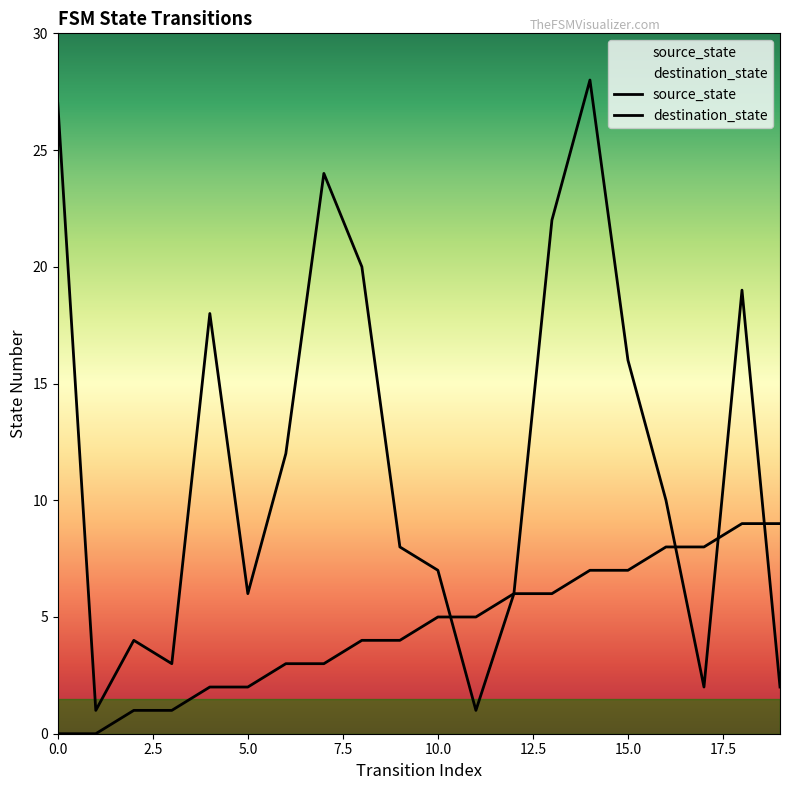

True or false: destination_state and source_state cross at least once.

True